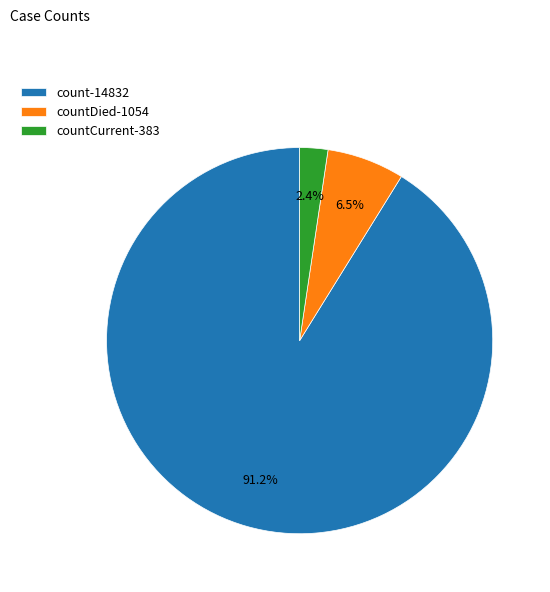

Is there any slice that represents more than half of the pie?

Yes